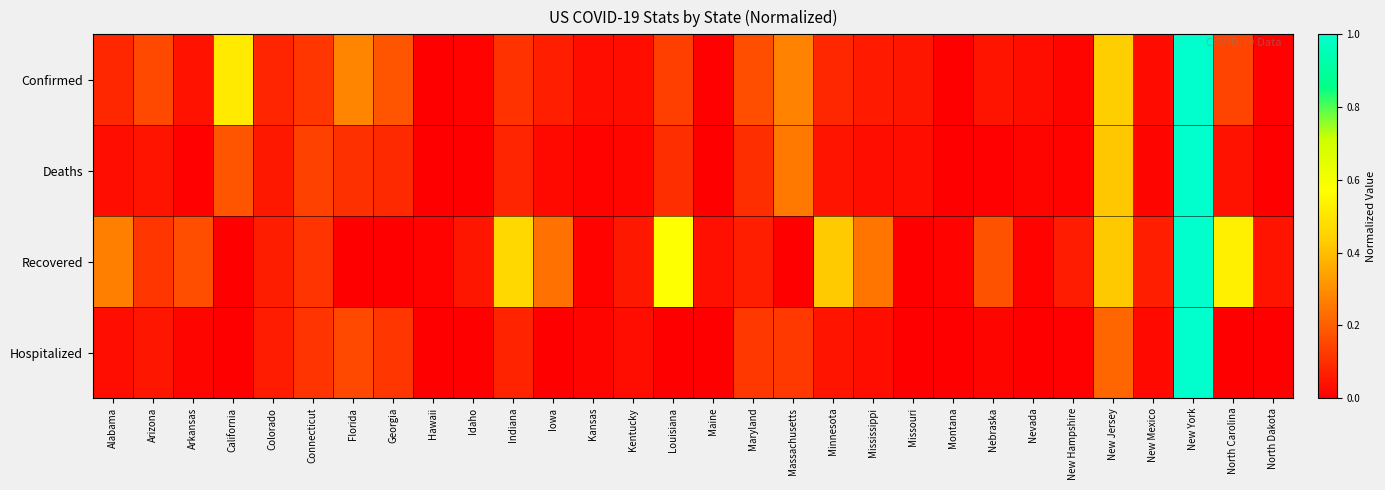

Which series has the largest total across all categories?

Recovered